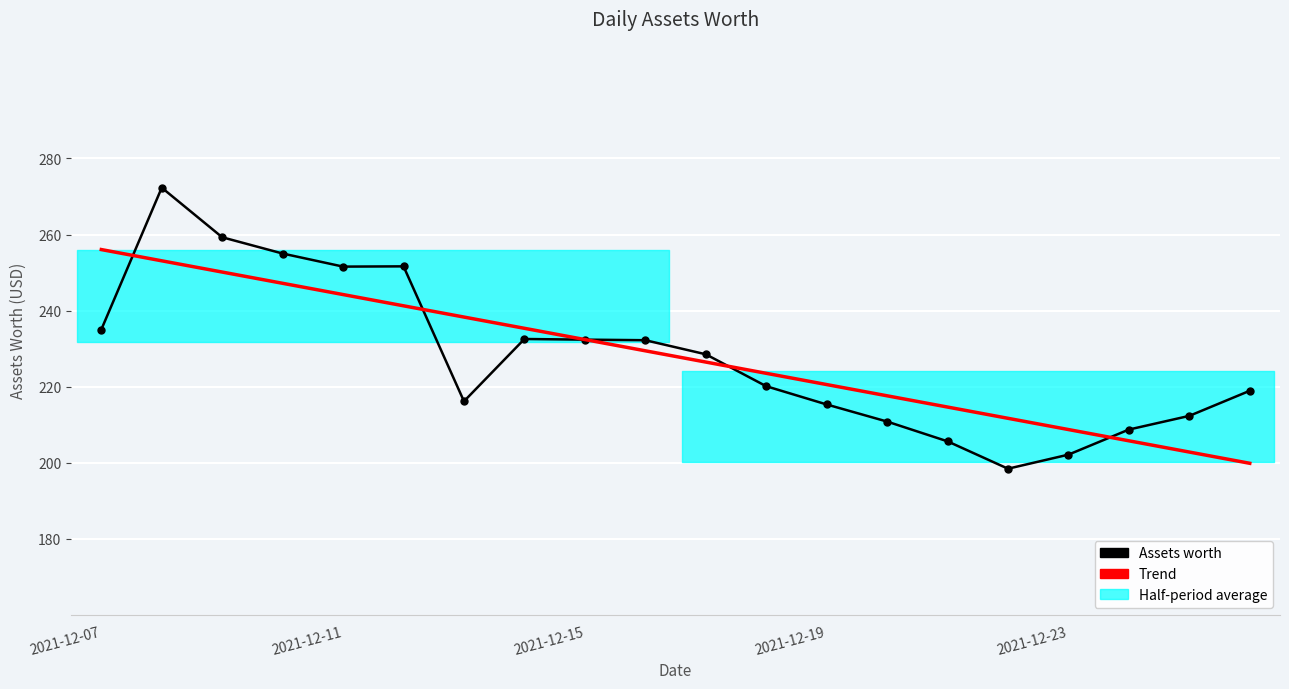

How many lines are shown in the chart?

2